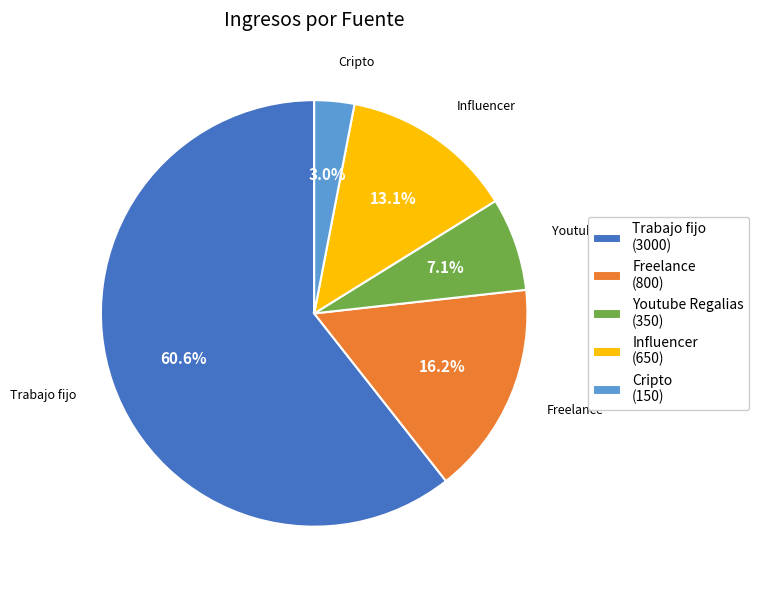

Does Trabajo fijo represent more than half of the total?

Yes